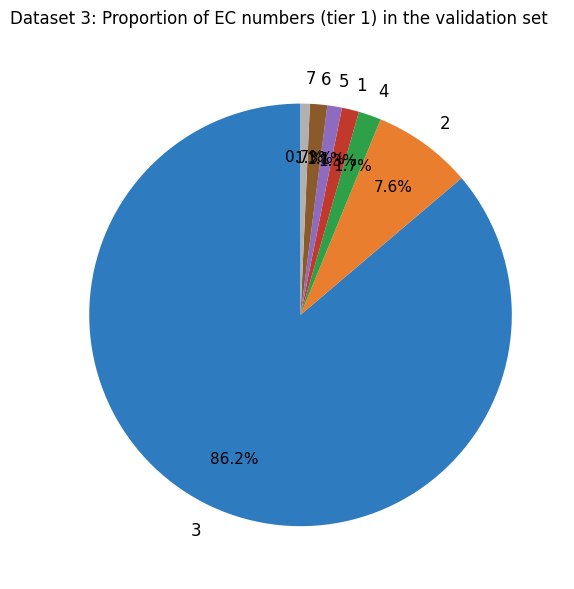

What is the largest slice in the pie chart?

3